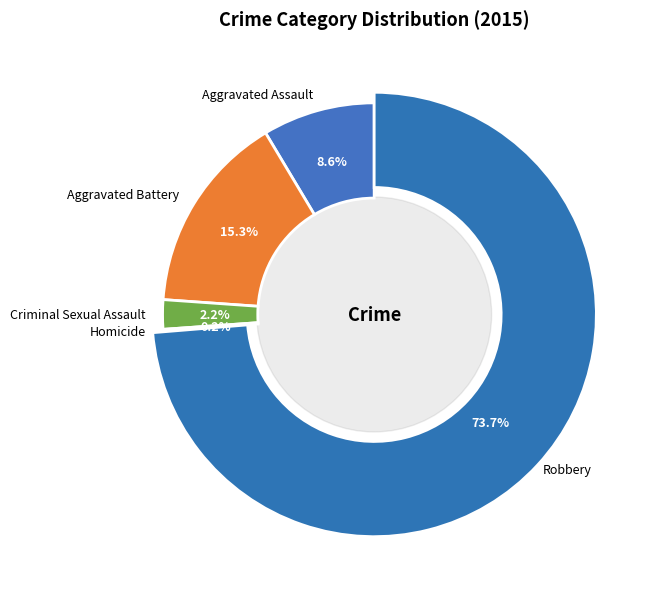

How many slices are in this pie chart?

5